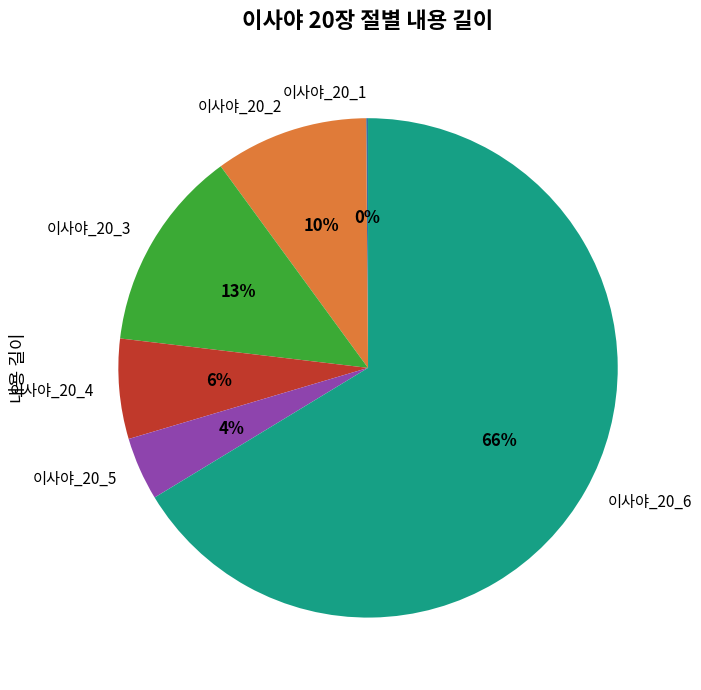

Is the sum of 이사야_20_5 and 이사야_20_2 greater than half?

No